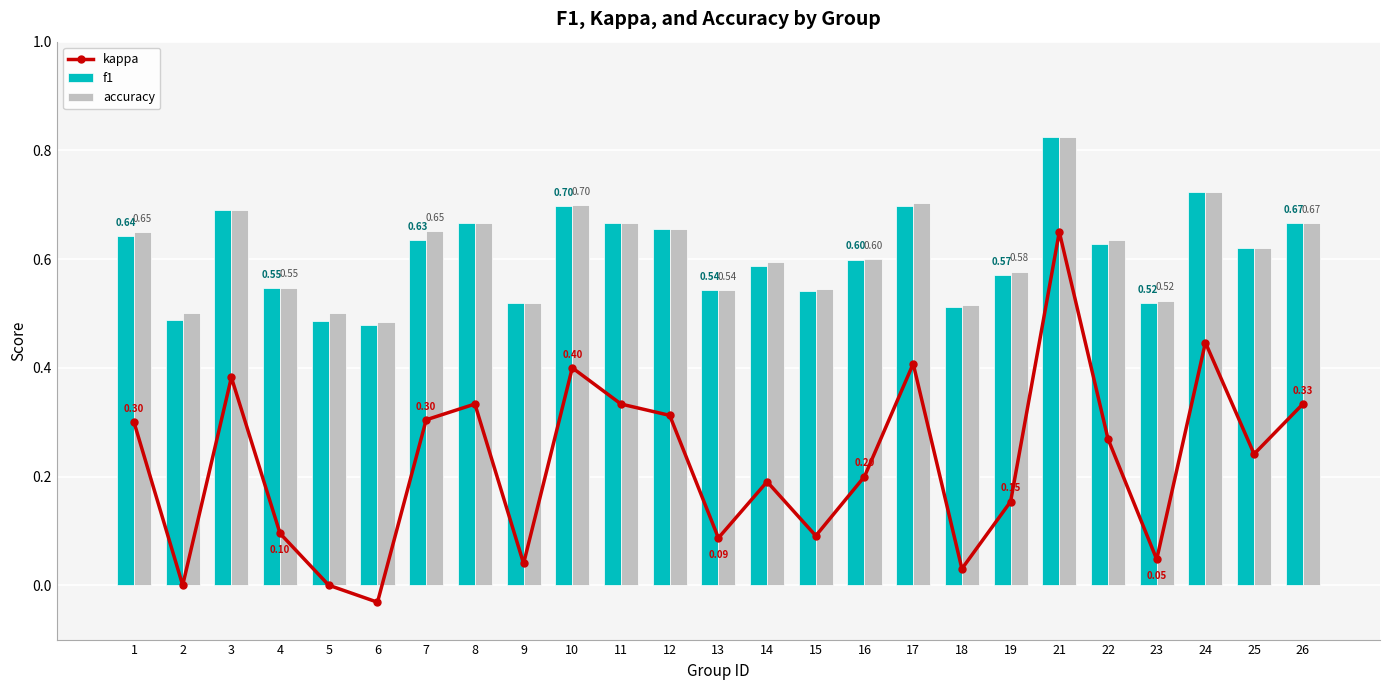

At which category is the sum across all series the highest?

21